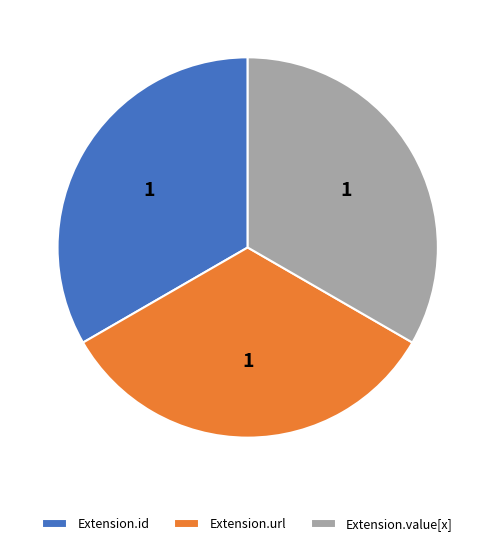

What is the ratio of the value at Extension.url to the value at Extension.id?

1.0